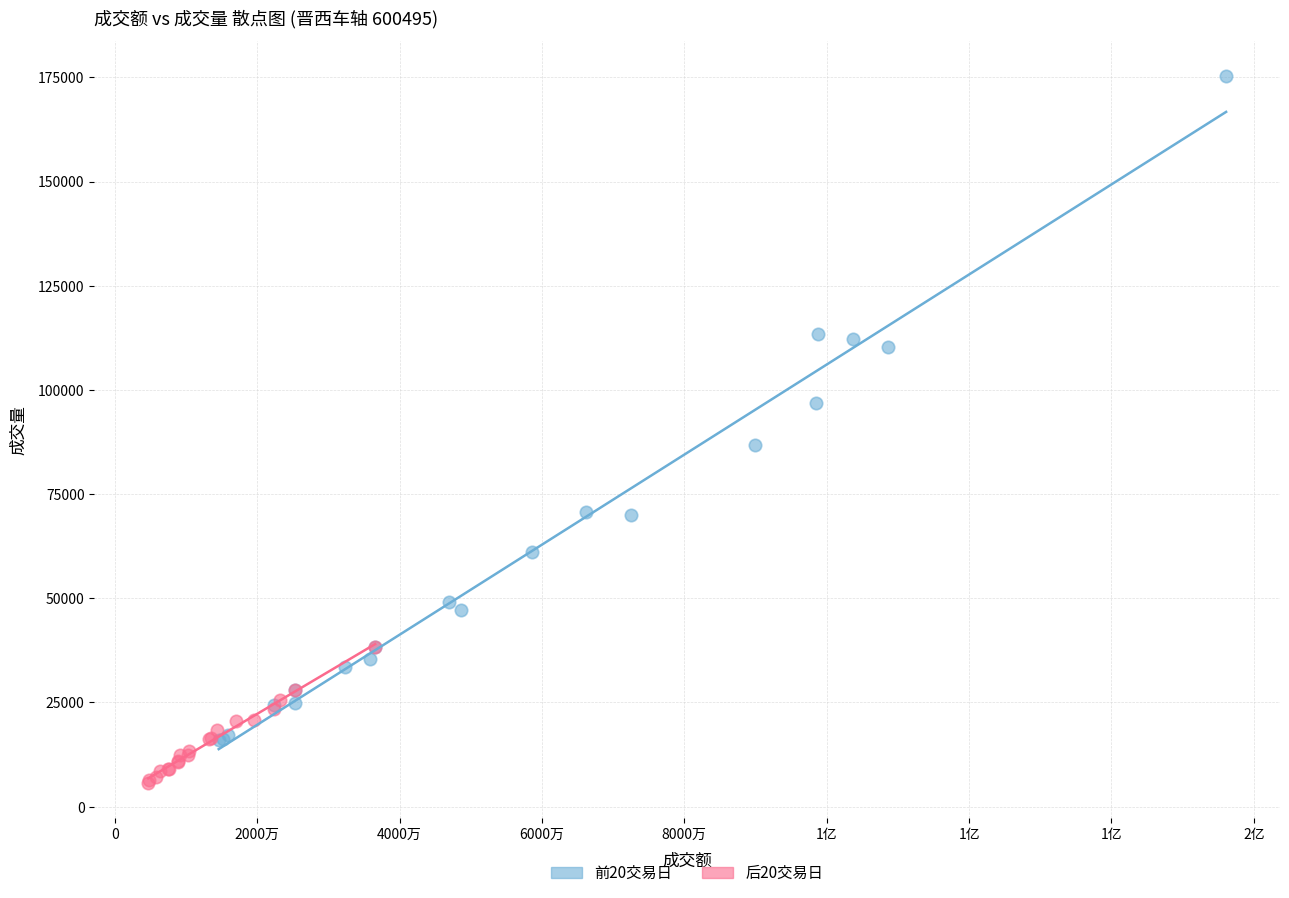

Which series contains the lowest Y value?

后20交易日